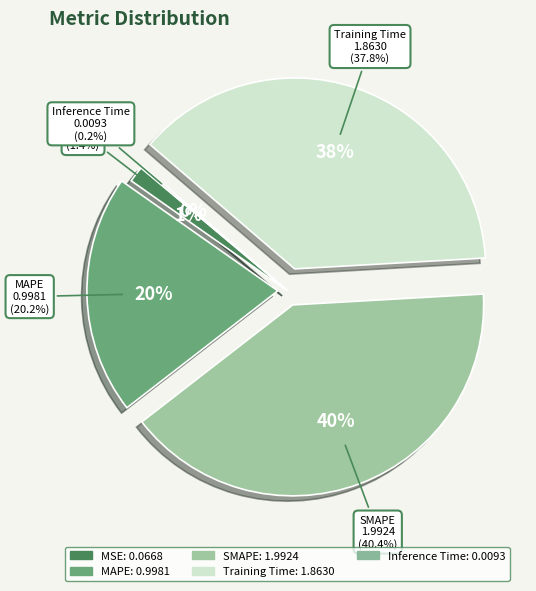

Is there any slice that represents more than half of the pie?

No